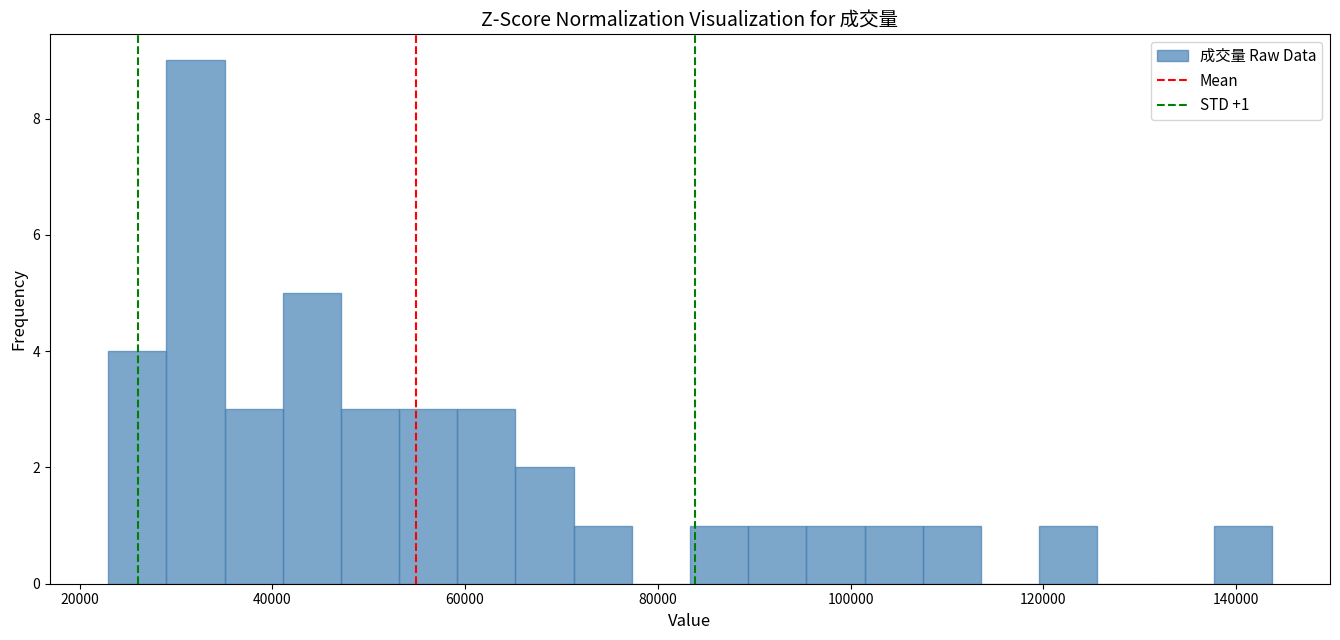

Read against the x-axis, roughly where is the centre of the tallest bar?

32000